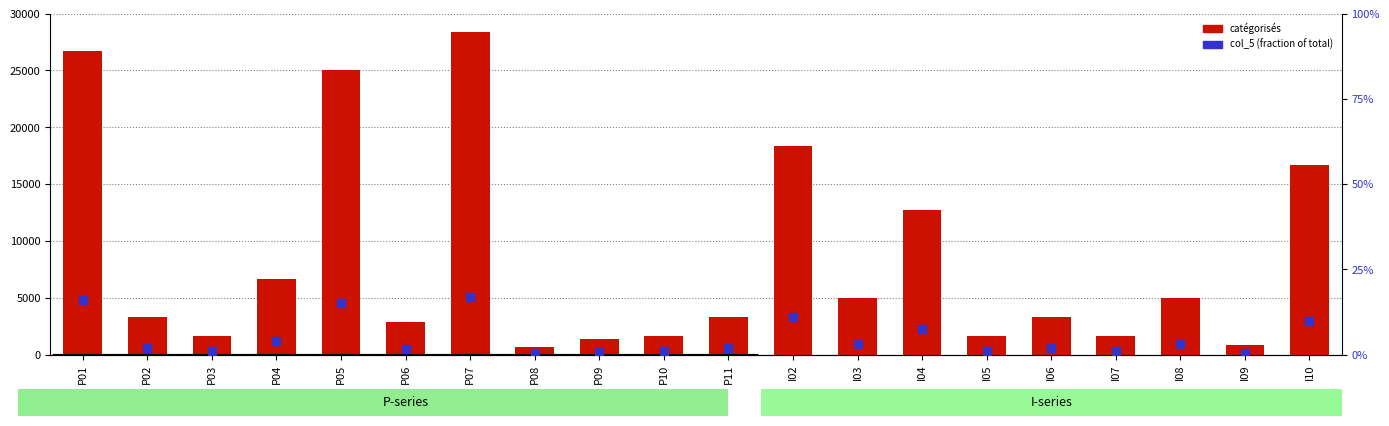

At which category is the sum across all series the highest?

P07